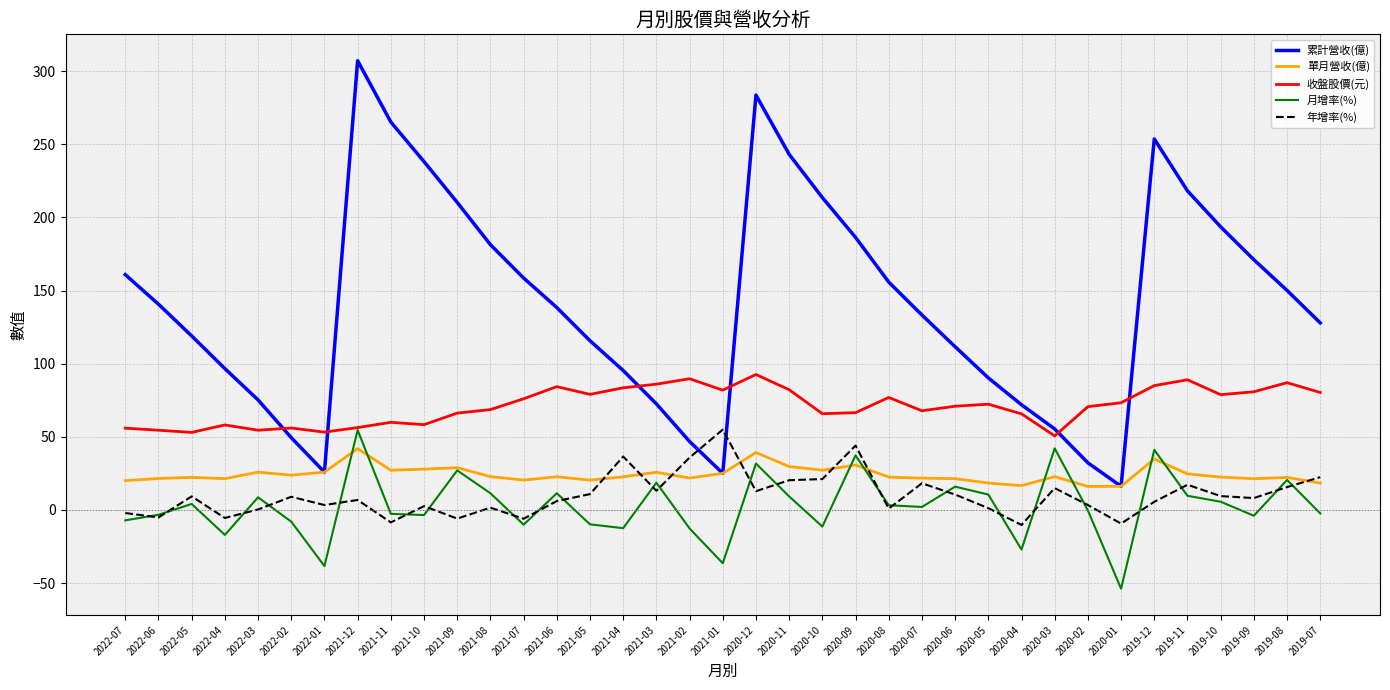

What is the greatest value displayed?

307.2